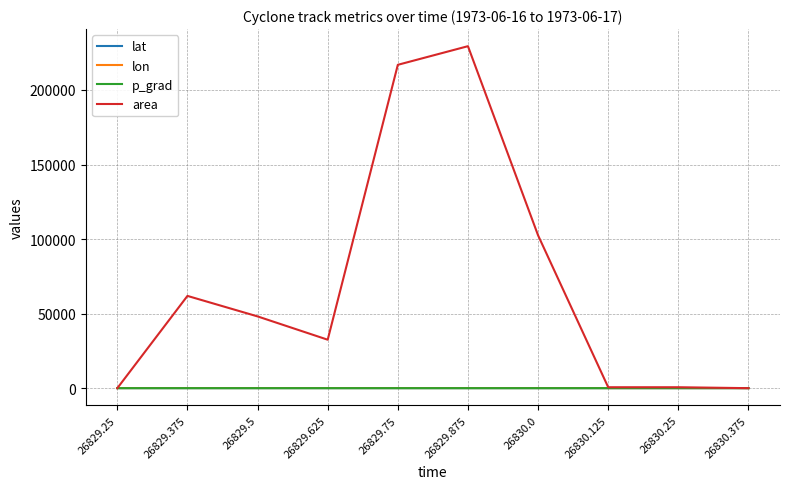

At which label does area reach its peak?

26829.875